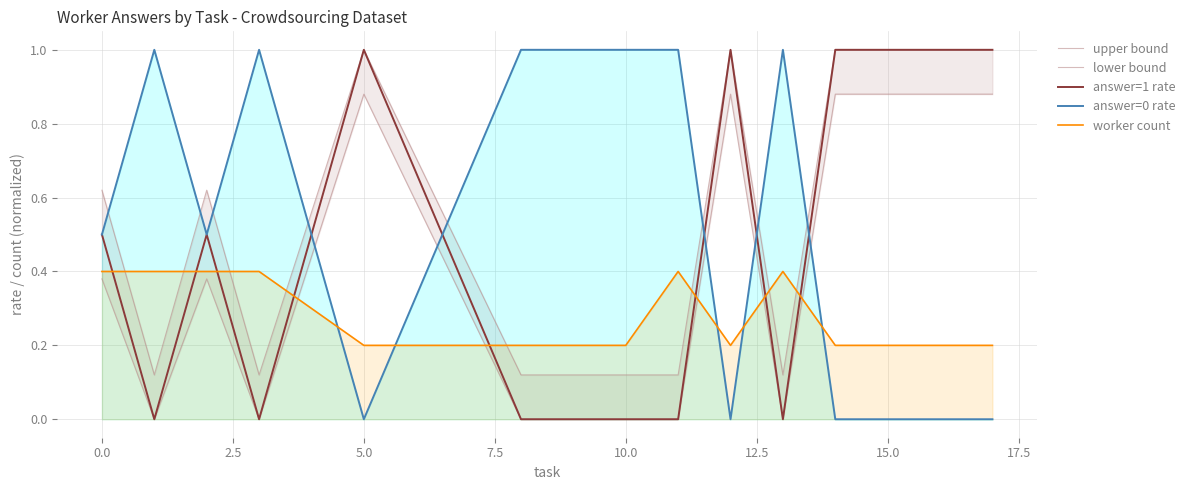

The lower bound series shows 0.5 at 17.5. True or false?

False